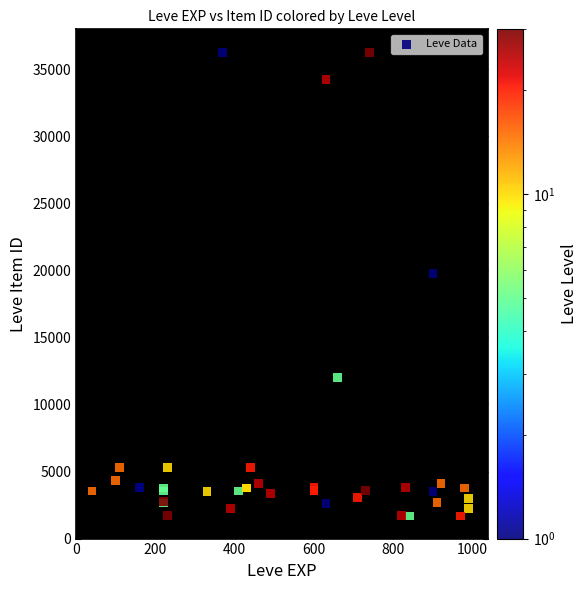

What Y value in the scatter plot is closest to 18967?

19744